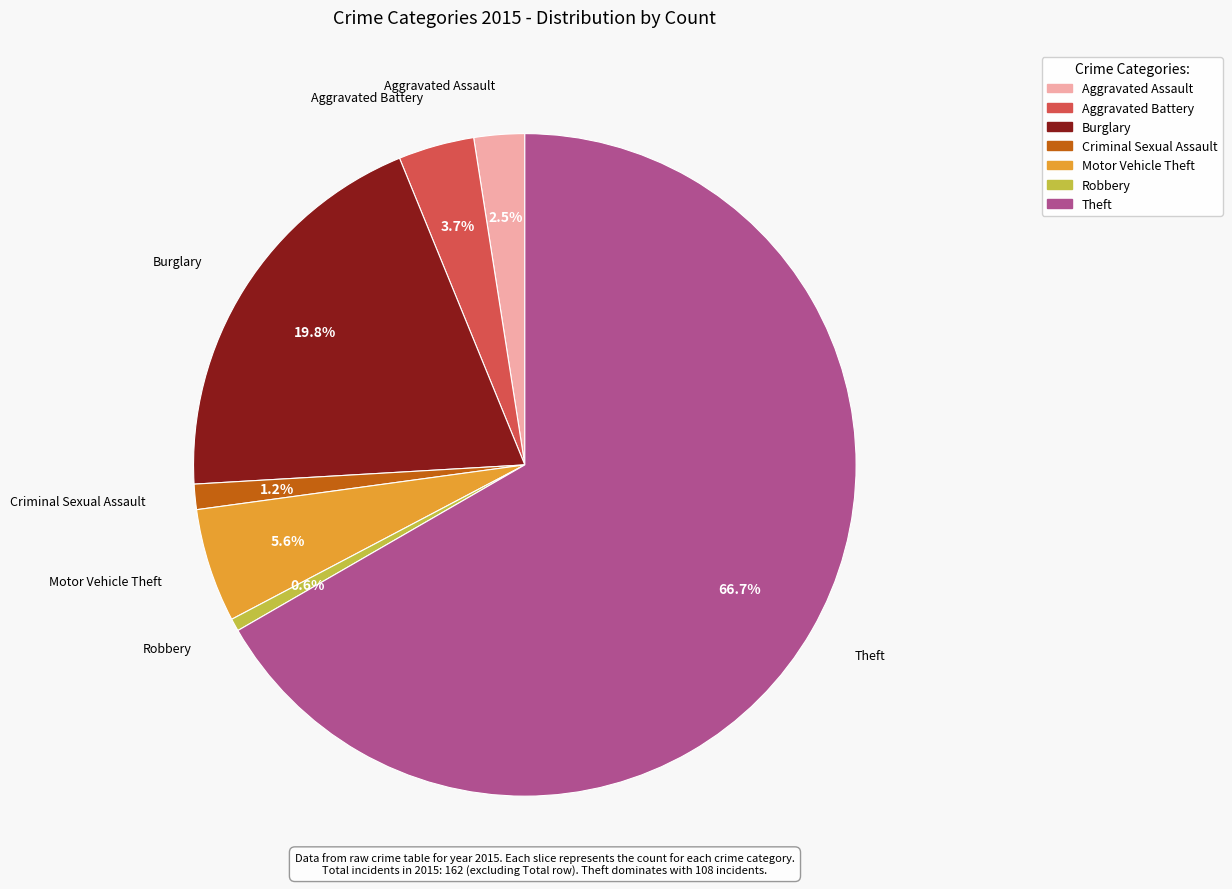

What percentage is the Aggravated Battery slice, to the nearest percent?

4%